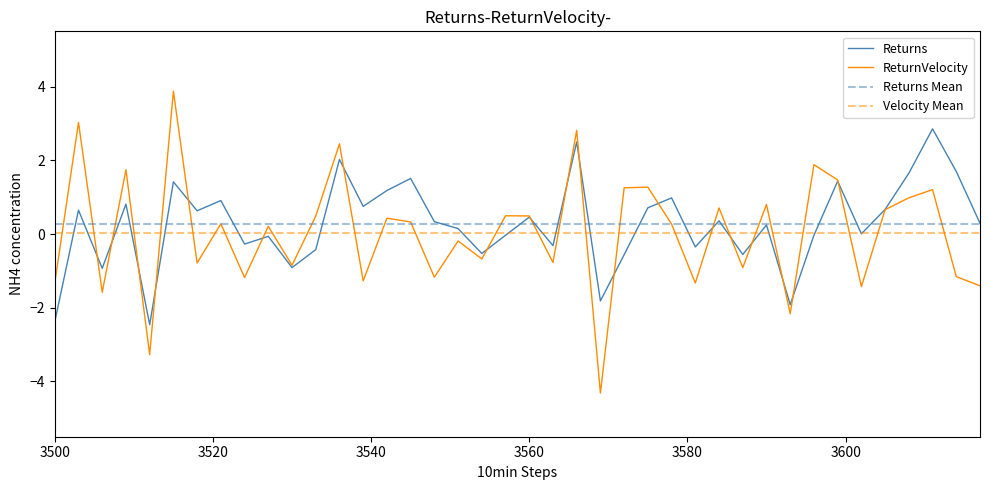

What is the maximum value for Returns?

2.9